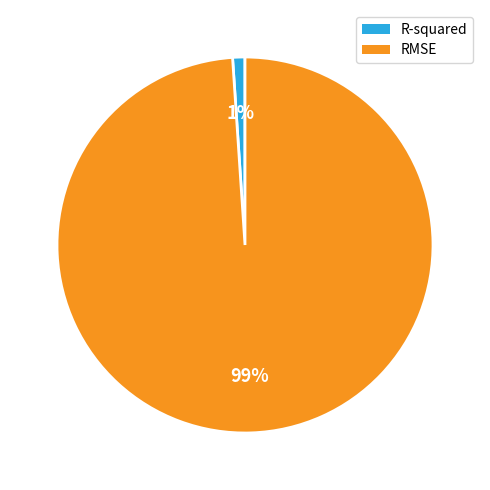

Does RMSE represent more than half of the total?

Yes